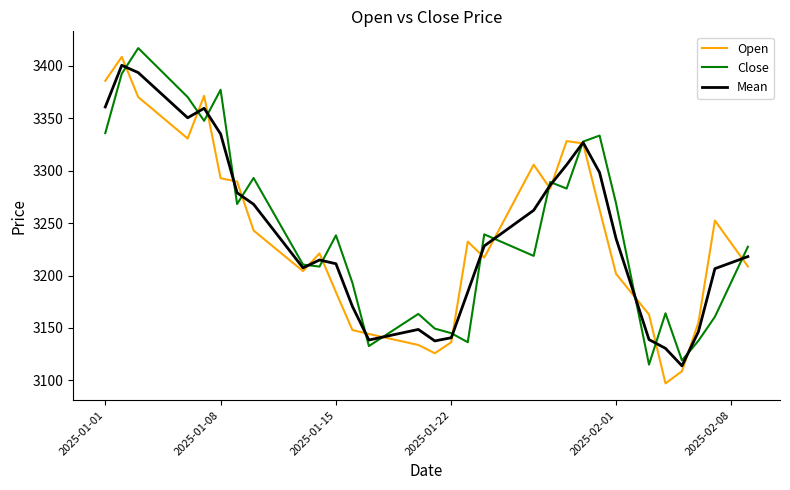

What is the maximum value shown in the chart?

3416.8